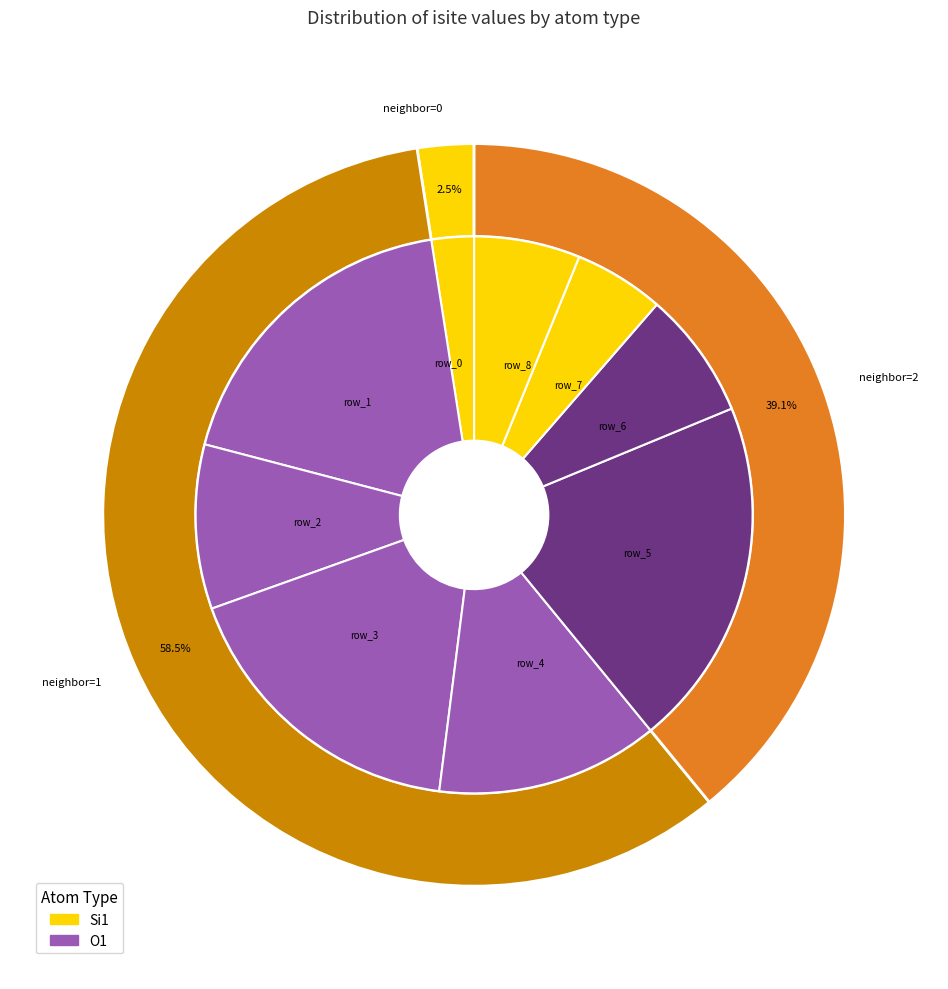

What percentage is the row_6 slice, to the nearest percent?

7%